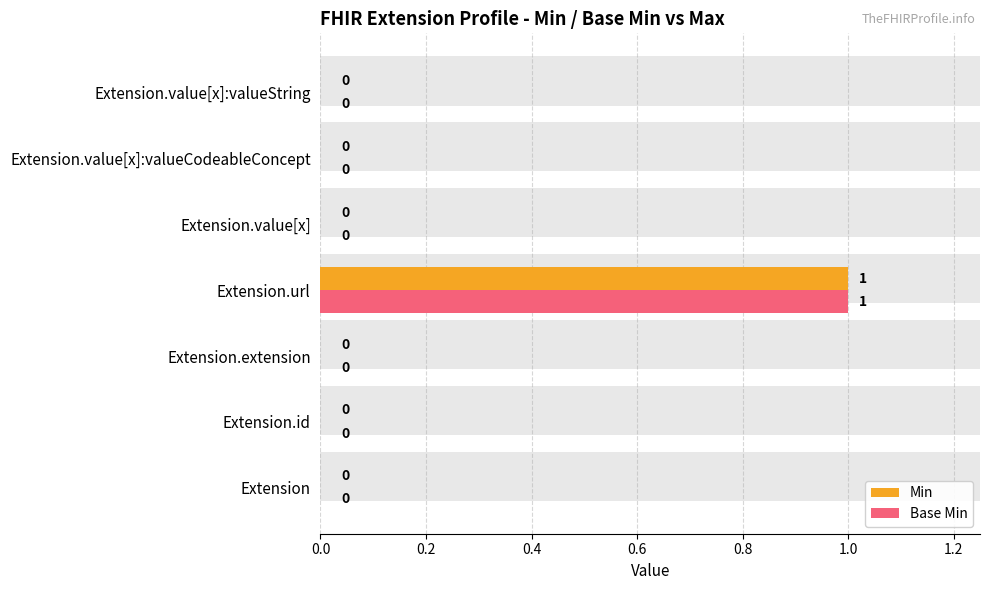

What is the highest value of the Min series?

1